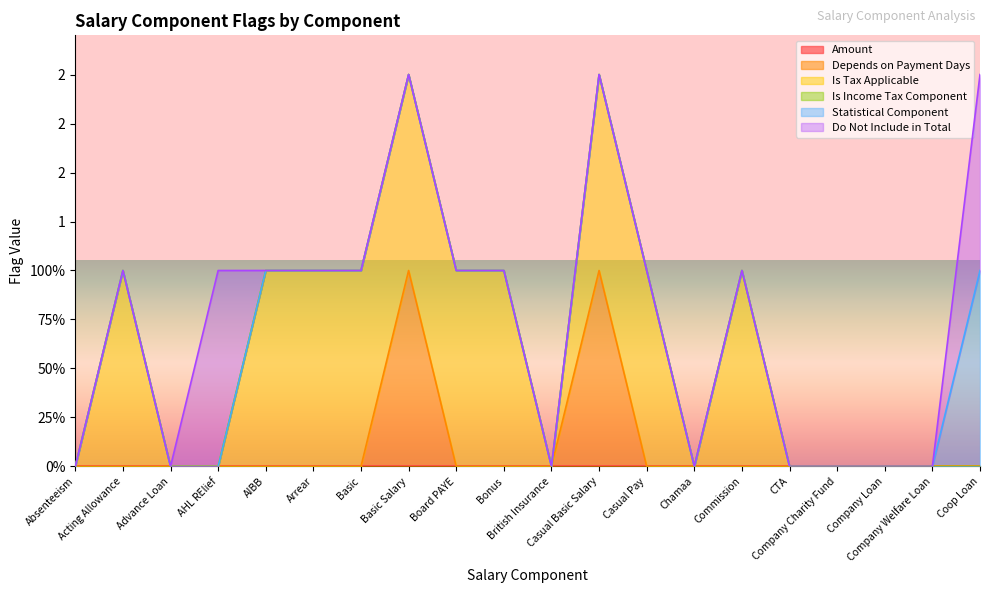

What is the difference between the maximum and second lowest values in the Depends on Payment Days series?

1